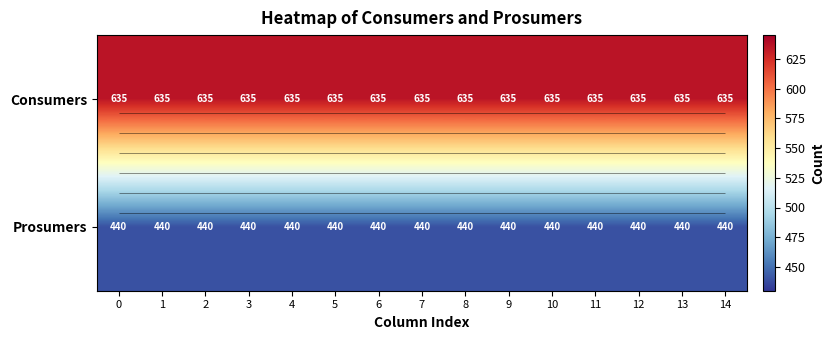

How many categories are shown in the chart?

15